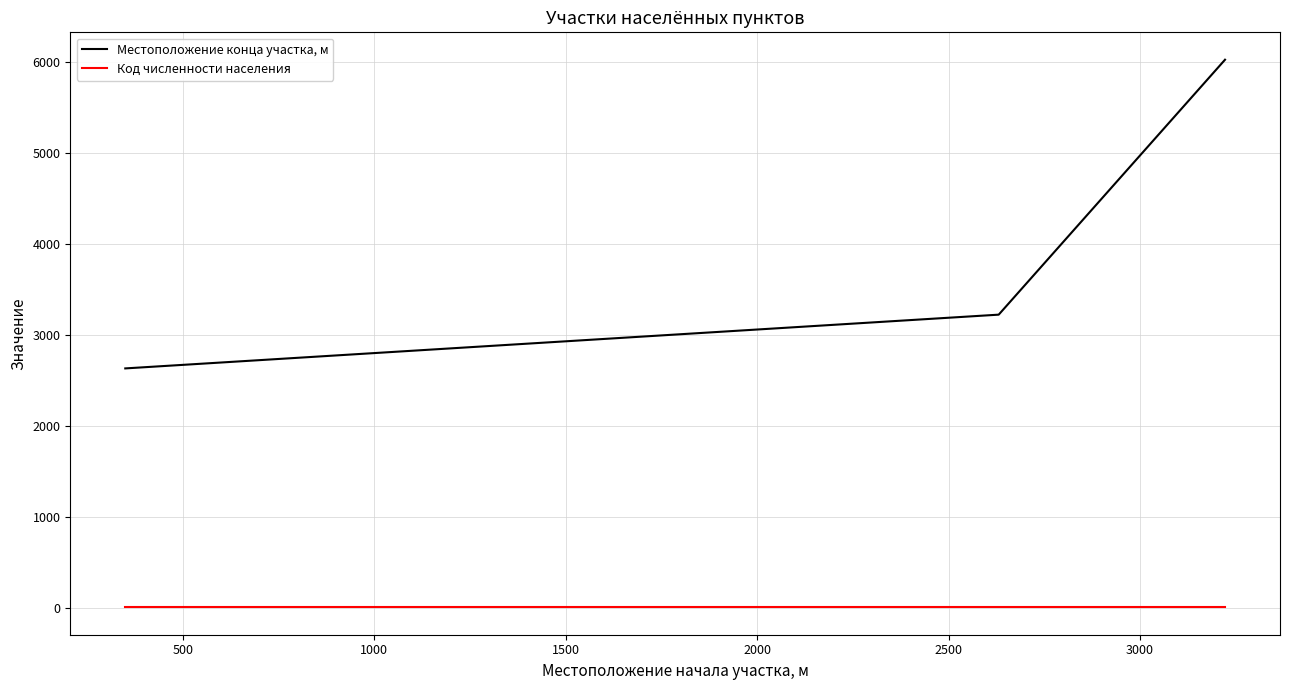

What is the difference between the maximum and minimum values in the Местоположение конца участка, м series?

3394